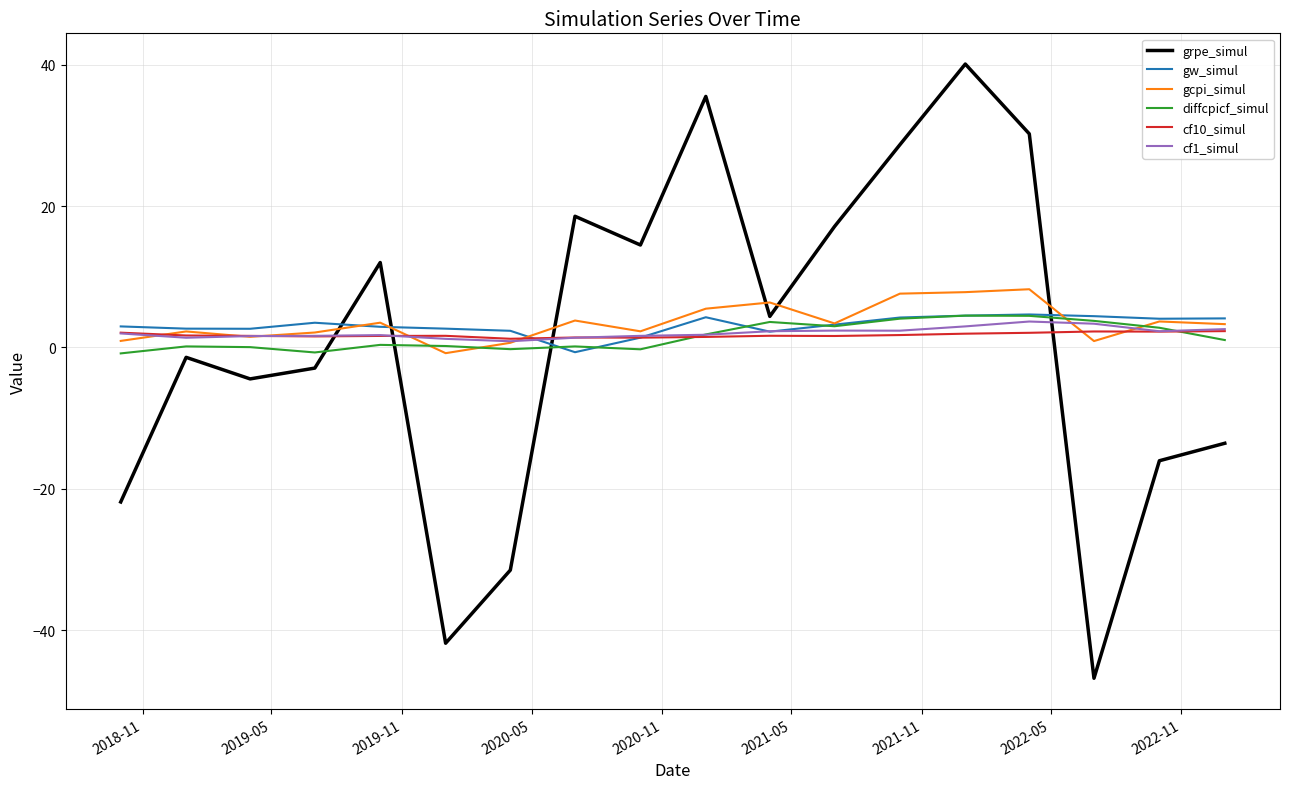

What is the highest value of the grpe_simul series?

40.1